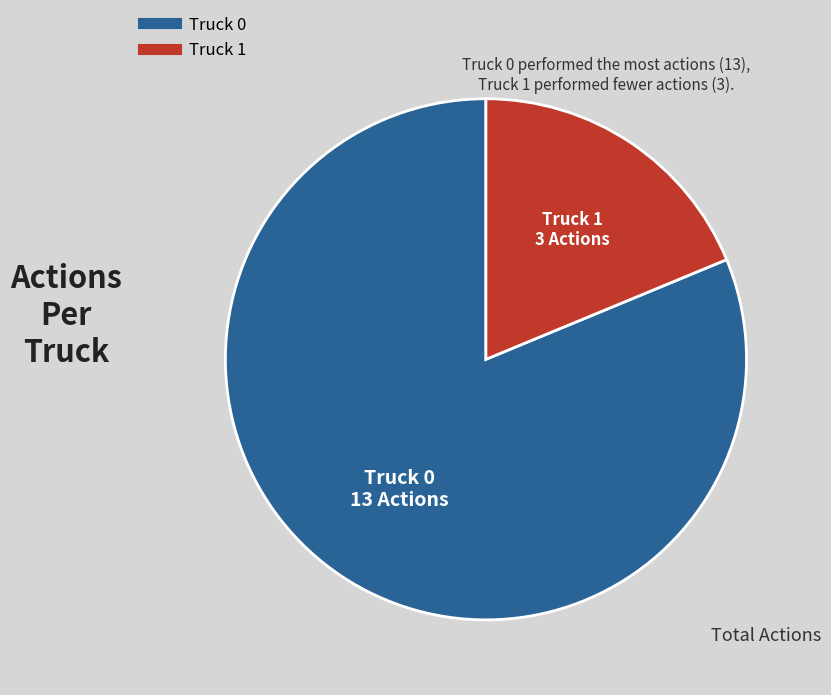

How many segments does this pie chart have?

2